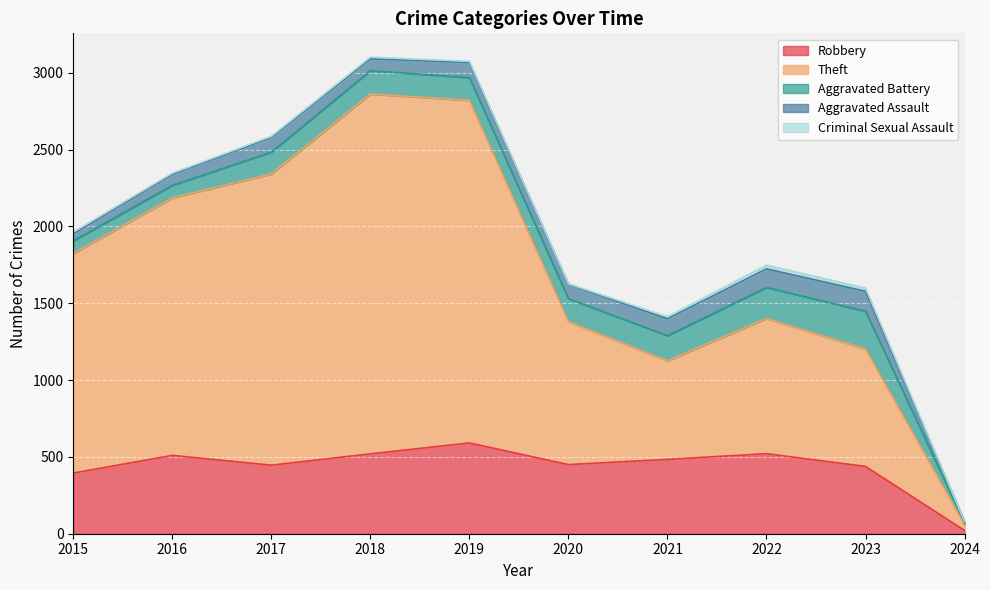

Which series has the largest range (max minus min)?

Theft